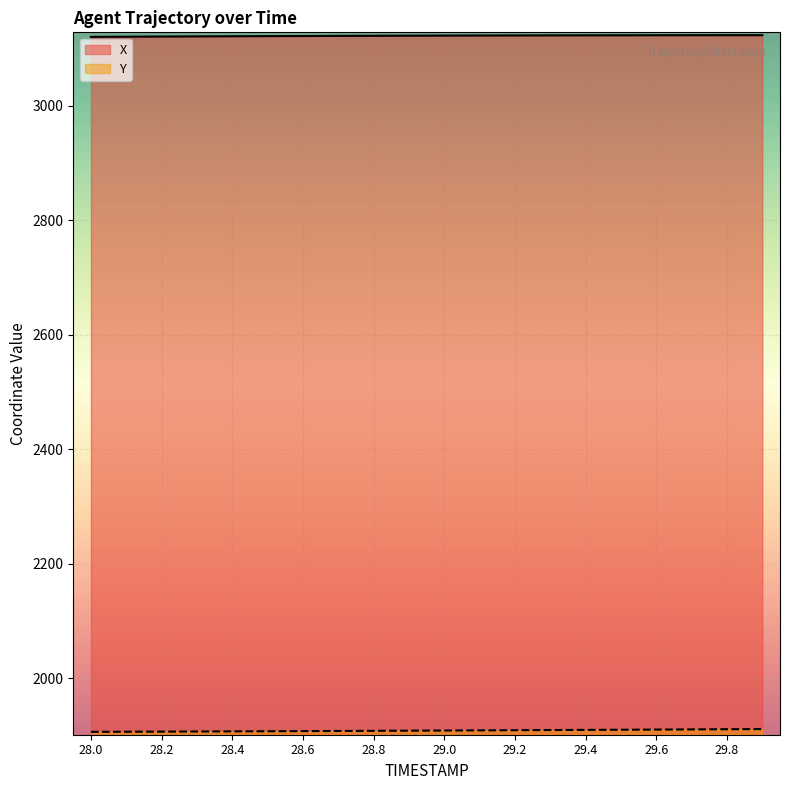

Reading left to right, transcribe all the data shown in this chart.

X: 28.0=3119.8	28.1=3120.1	28.2=3120.4	28.3=3120.6	28.4=3120.9	28.5=3121.1	28.6=3121.3	28.7=3121.5	28.8=3121.7	28.9=3121.9	29.0=3122.0	29.1=3122.2	29.2=3122.3	29.3=3122.4	29.4=3122.5	29.5=3122.6	29.6=3122.6	29.7=3122.7	29.8=3122.7	29.9=3122.7
Y: 28.0=1906.8	28.1=1907.0	28.2=1907.2	28.3=1907.4	28.4=1907.6	28.5=1907.9	28.6=1908.1	28.7=1908.3	28.8=1908.6	28.9=1908.9	29.0=1909.1	29.1=1909.4	29.2=1909.7	29.3=1910.0	29.4=1910.2	29.5=1910.5	29.6=1910.8	29.7=1911.1	29.8=1911.4	29.9=1911.7